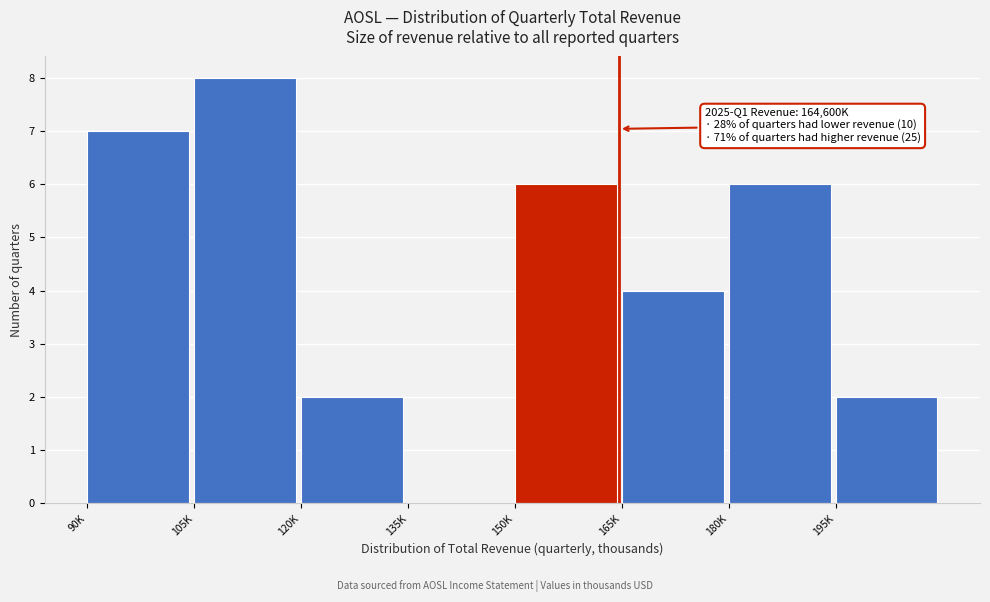

Reading left to right, what are all the values shown in this chart?

90K=7	105K=8	120K=2	135K=0	150K=6	165K=4	180K=6	195K=2